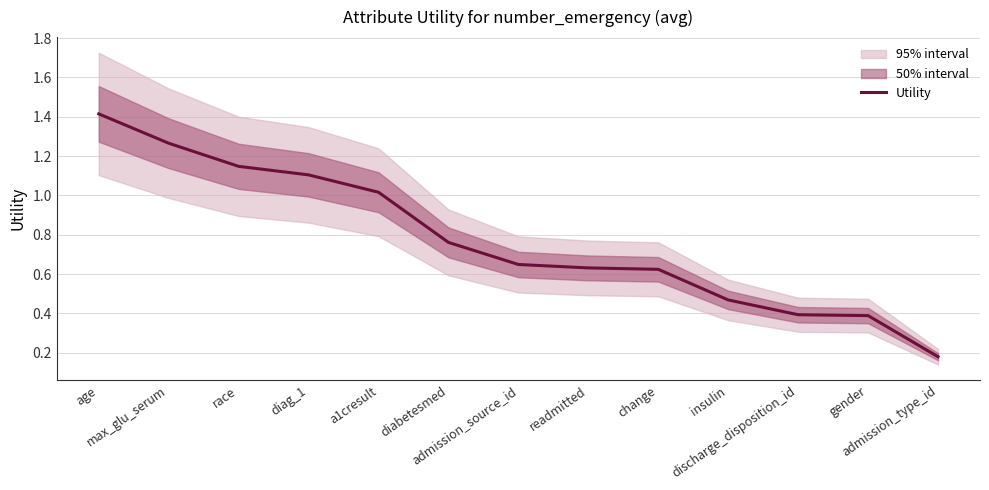

Reading right to left, list all the values displayed in this chart.

admission_type_id=0.2	gender=0.4	discharge_disposition_id=0.4	insulin=0.5	change=0.6	readmitted=0.6	admission_source_id=0.6	diabetesmed=0.8	a1cresult=1.0	diag_1=1.1	race=1.1	max_glu_serum=1.3	age=1.4